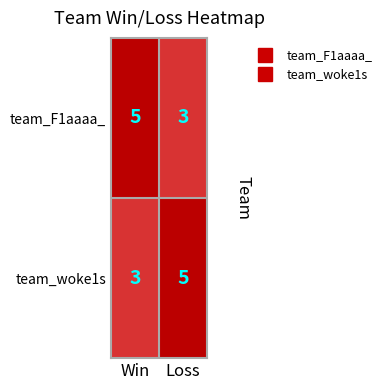

Reading right to left, list all the values displayed in this chart.

team_F1aaaa_: Loss=3	Win=5
team_woke1s: Loss=5	Win=3